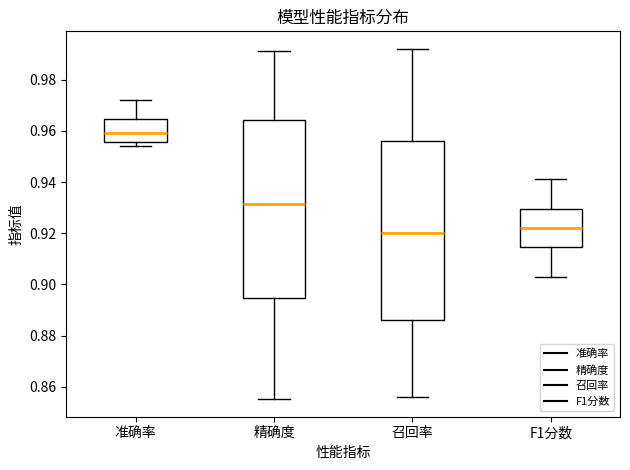

Reading left to right, transcribe this box plot: for each box, give where its median line is, the range the box spans, and where its two whiskers end, as read against the y-axis. The values are not printed on the chart, so give them approximately, as read against the axis.

准确率: median 0.960, box 0.956 to 0.964, whiskers 0.954 to 0.972
精确度: median 0.932, box 0.894 to 0.964, whiskers 0.856 to 0.992
召回率: median 0.920, box 0.886 to 0.956, whiskers 0.856 to 0.992
F1分数: median 0.922, box 0.914 to 0.930, whiskers 0.904 to 0.942